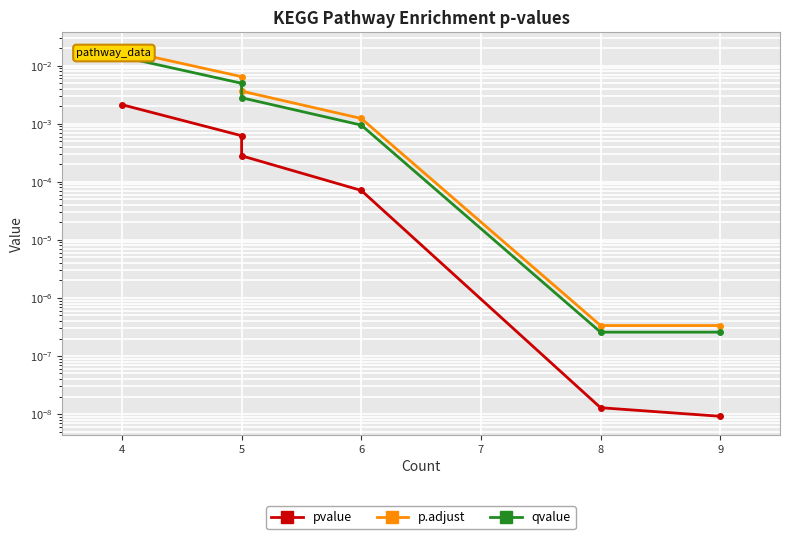

List the series in order of their overall mean, lowest first.

pvalue, qvalue, p.adjust